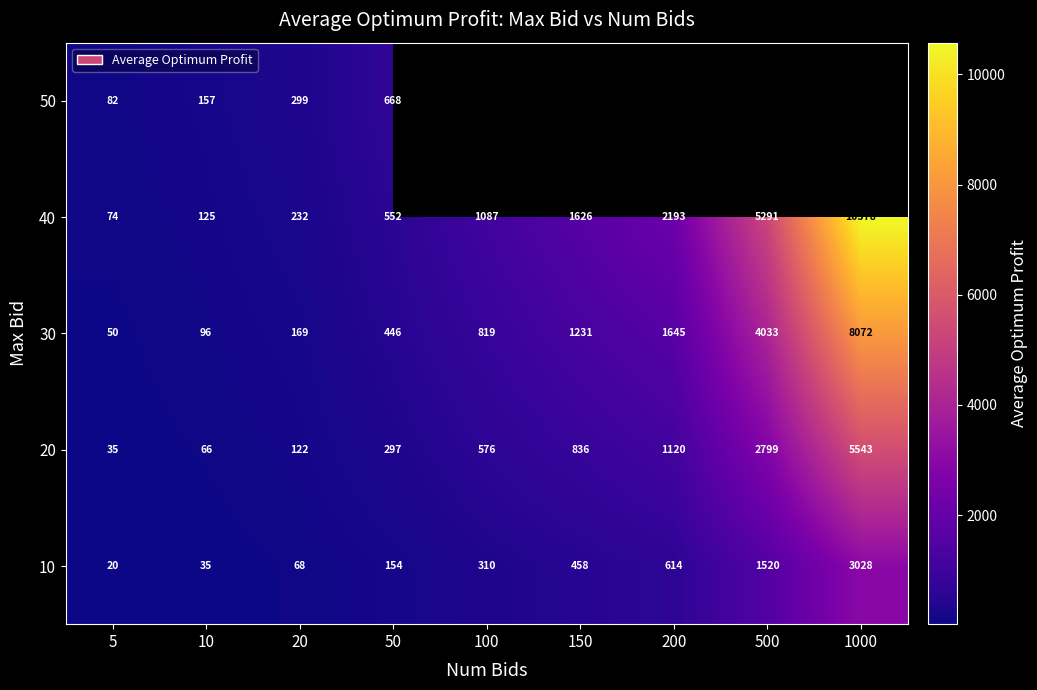

How many series are shown in this chart?

5